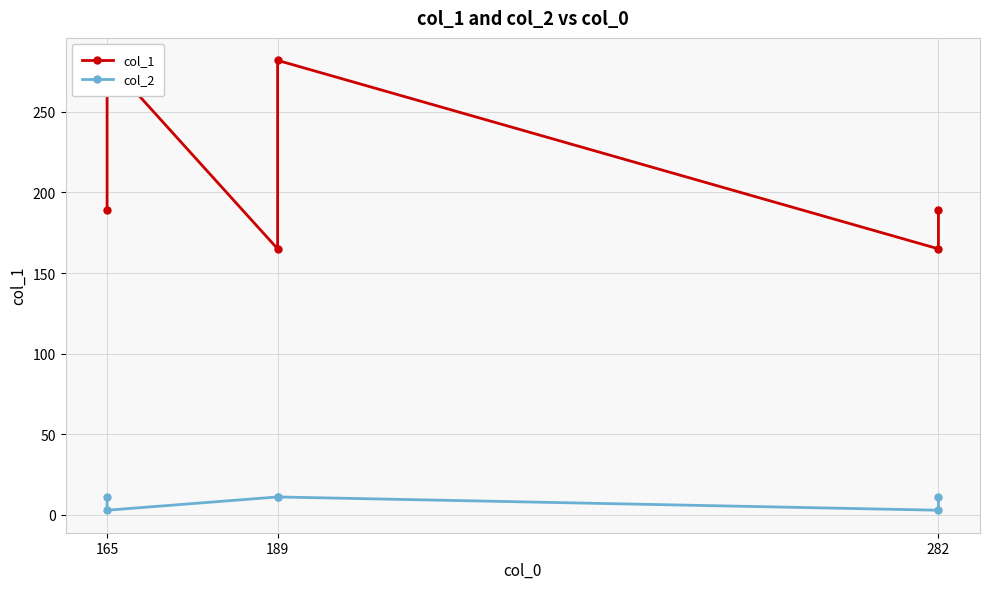

In col_2, how many points are lower than both neighbors (excluding endpoints)?

2